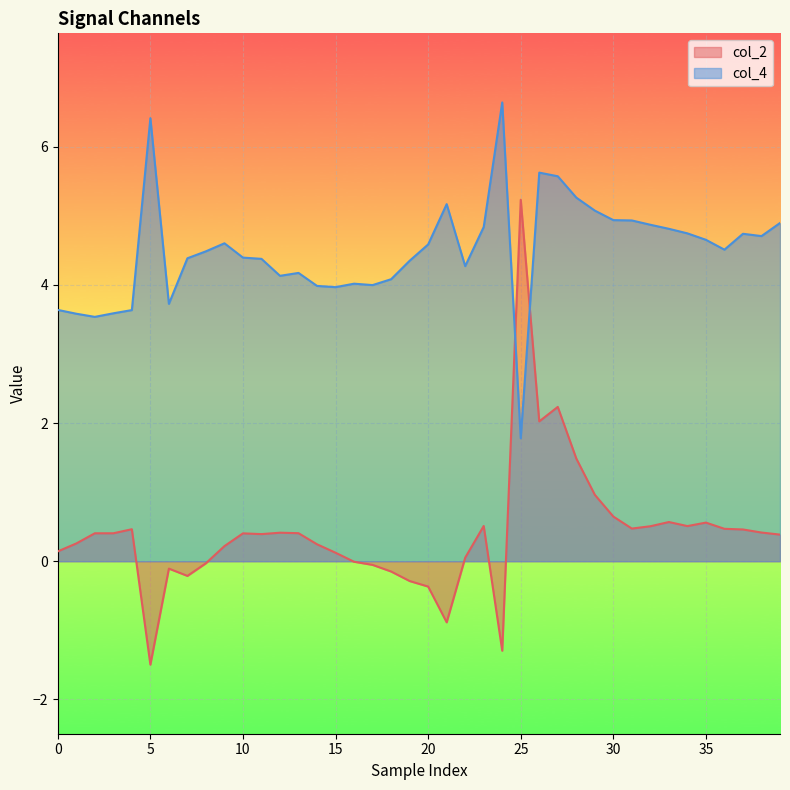

What is the difference between the maximum and minimum values in the col_2 series?

6.7